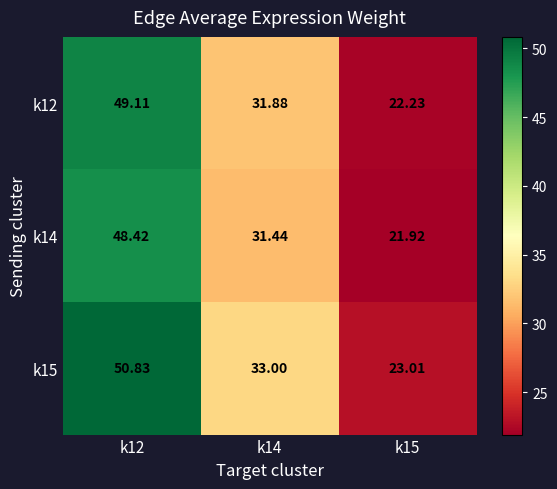

What is the maximum value shown in the chart?

50.8